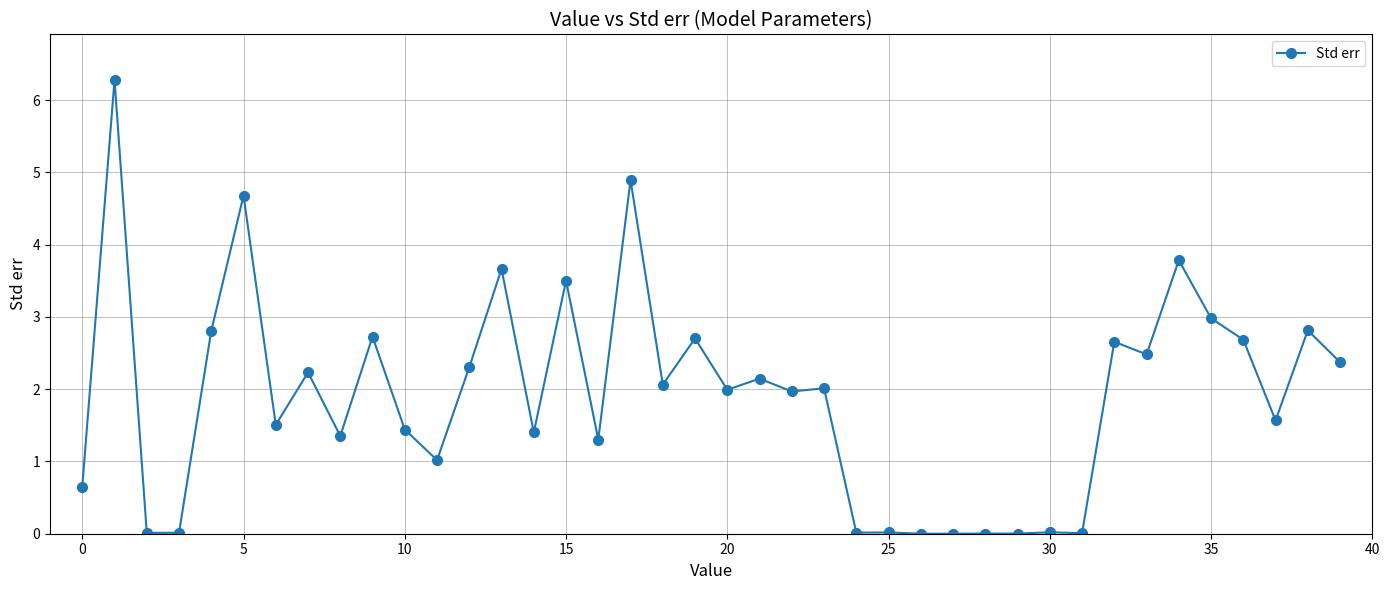

What is the value of the 17th point from the left?

1.3